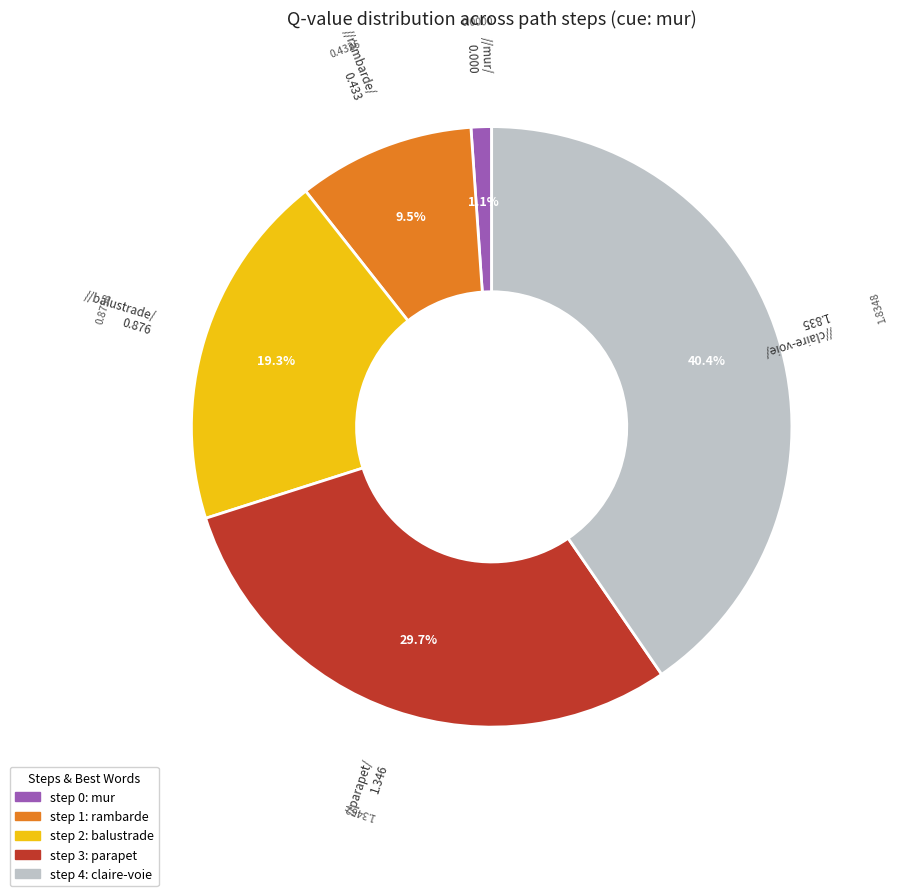

Is there a majority slice in this chart?

No